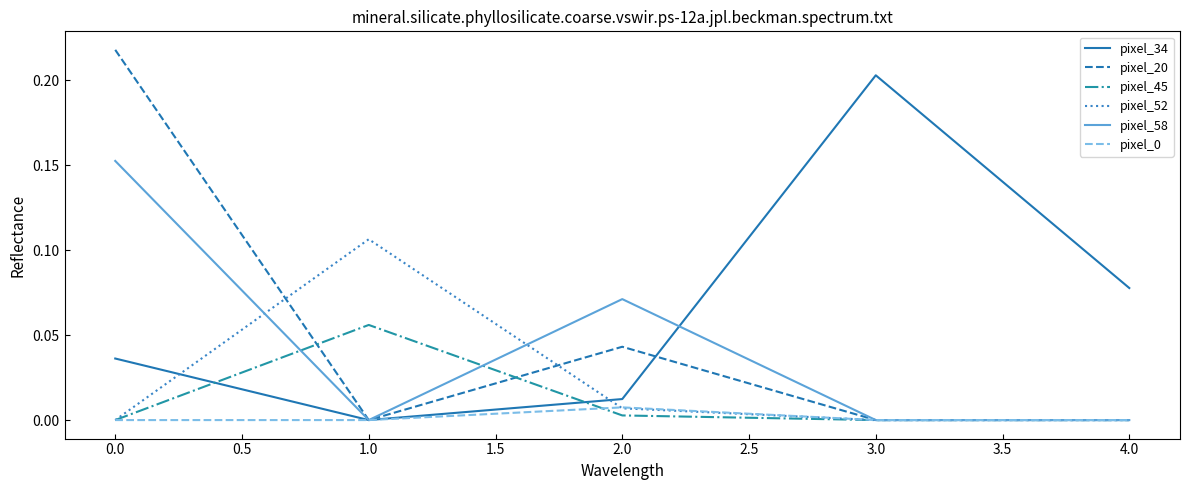

Which series has the largest total across all categories?

pixel_34